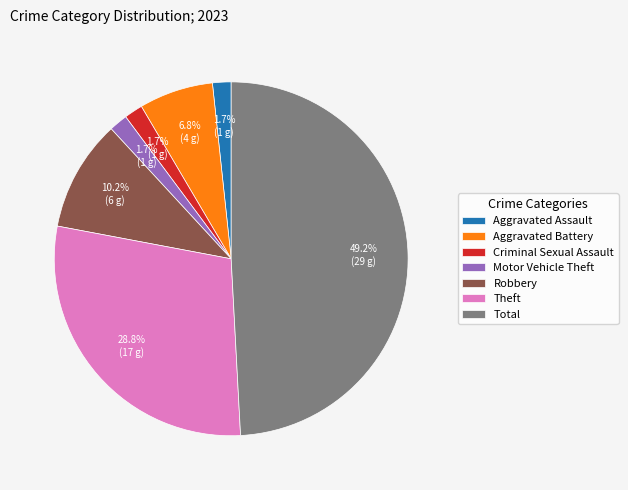

Is Aggravated Assault the majority of the pie?

No